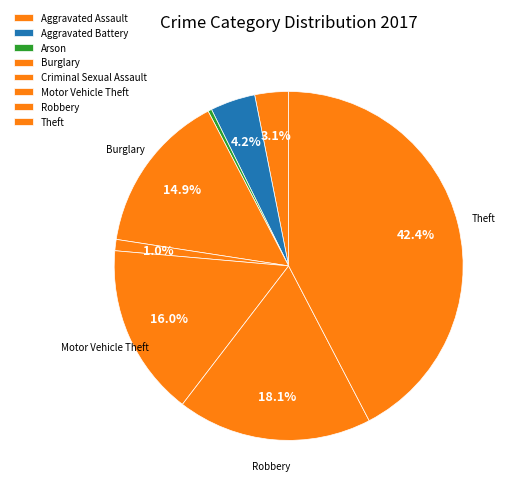

The Robbery slice represents 25% of the pie. True or false?

False